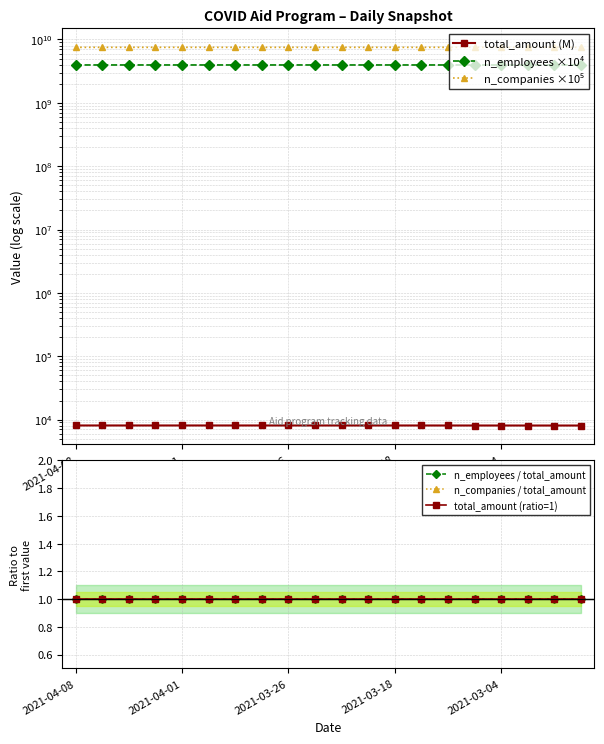

What are all the series names shown in the legend?

total_amount (M), n_employees ×10⁴, n_companies ×10⁵, n_employees / total_amount, n_companies / total_amount, total_amount (ratio=1)